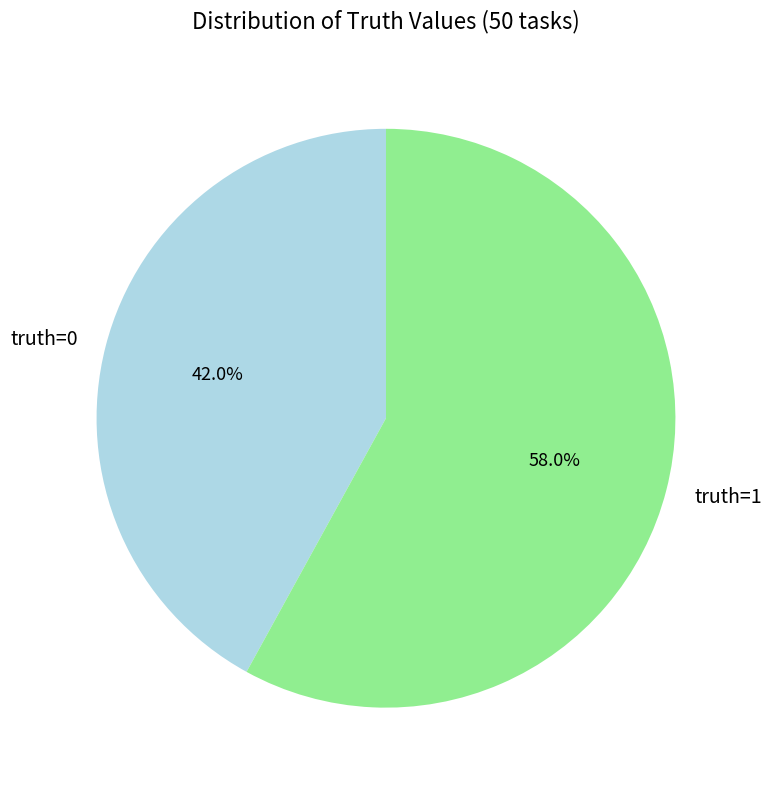

What is the majority slice?

truth=1